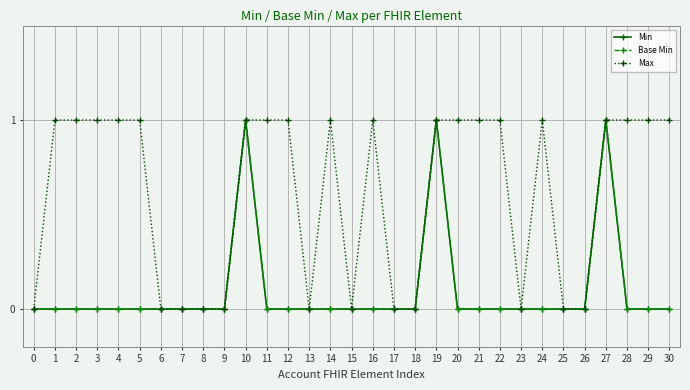

What value does the Max series have at 4?

1